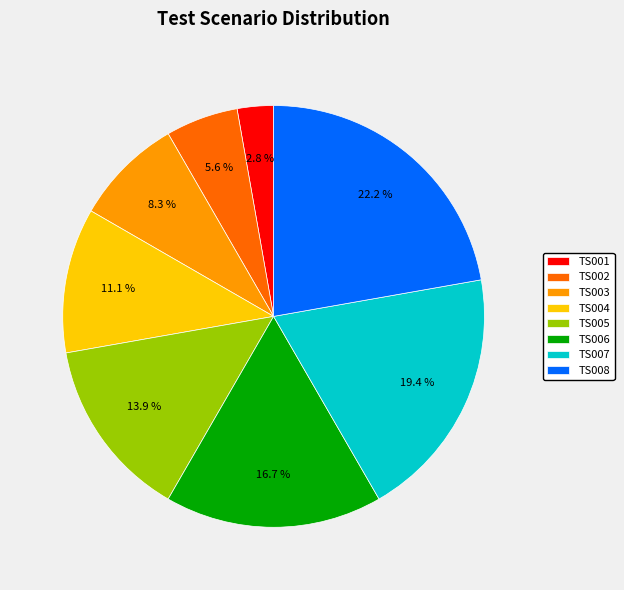

Which slice is the largest?

TS008